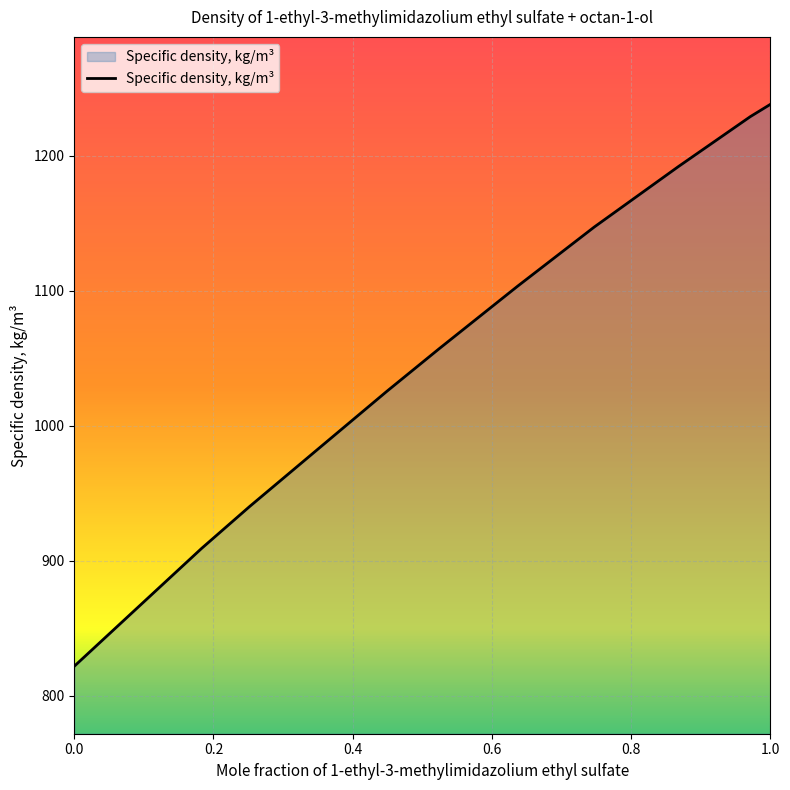

True or false: the data has more than 2 interior local peaks.

False